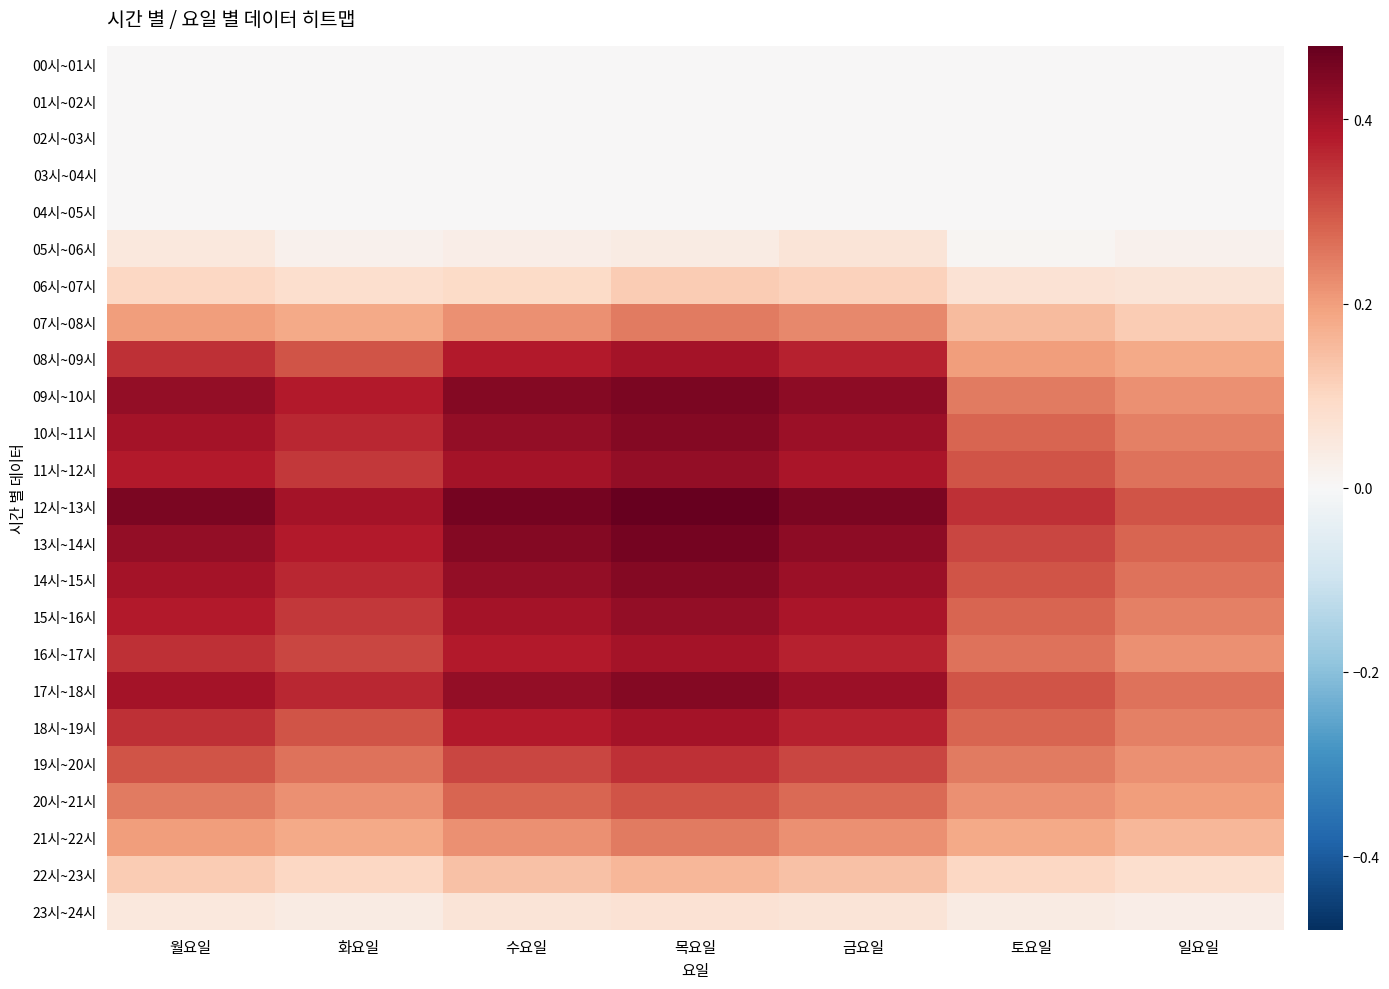

At 목요일, list the series in order from smallest to largest.

00시~01시, 01시~02시, 02시~03시, 03시~04시, 04시~05시, 05시~06시, 23시~24시, 06시~07시, 22시~23시, 07시~08시, 21시~22시, 20시~21시, 19시~20시, 08시~09시, 16시~17시, 18시~19시, 11시~12시, 15시~16시, 10시~11시, 14시~15시, 17시~18시, 09시~10시, 13시~14시, 12시~13시